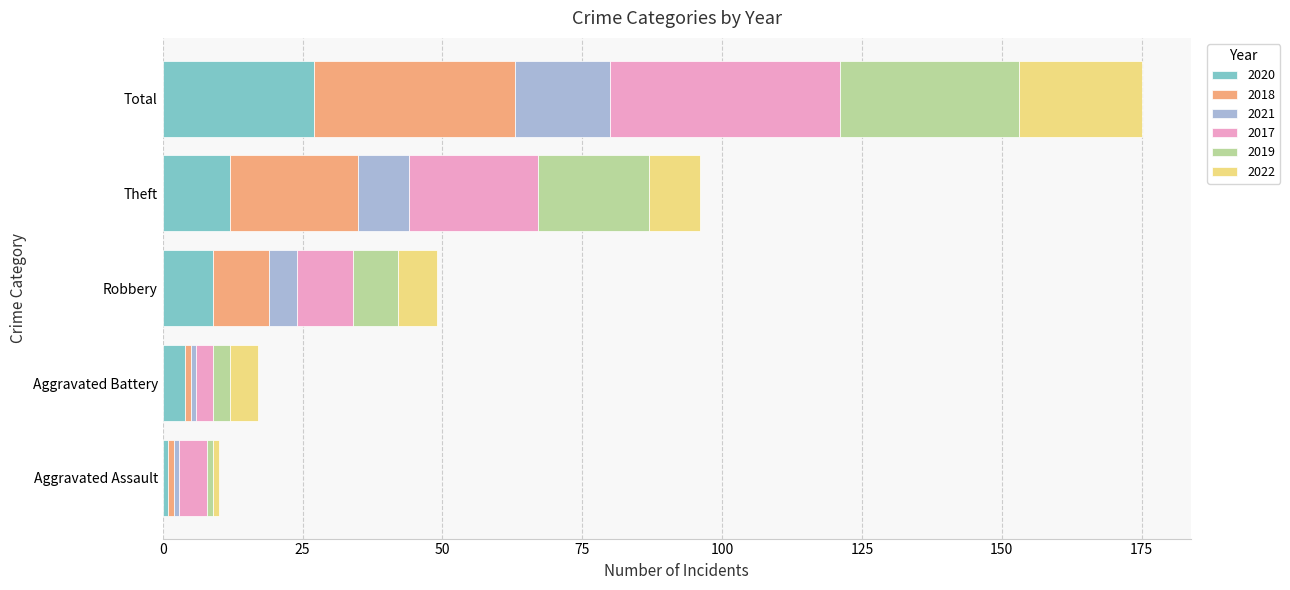

Count the 2020 values in the range 4 to 12.

3